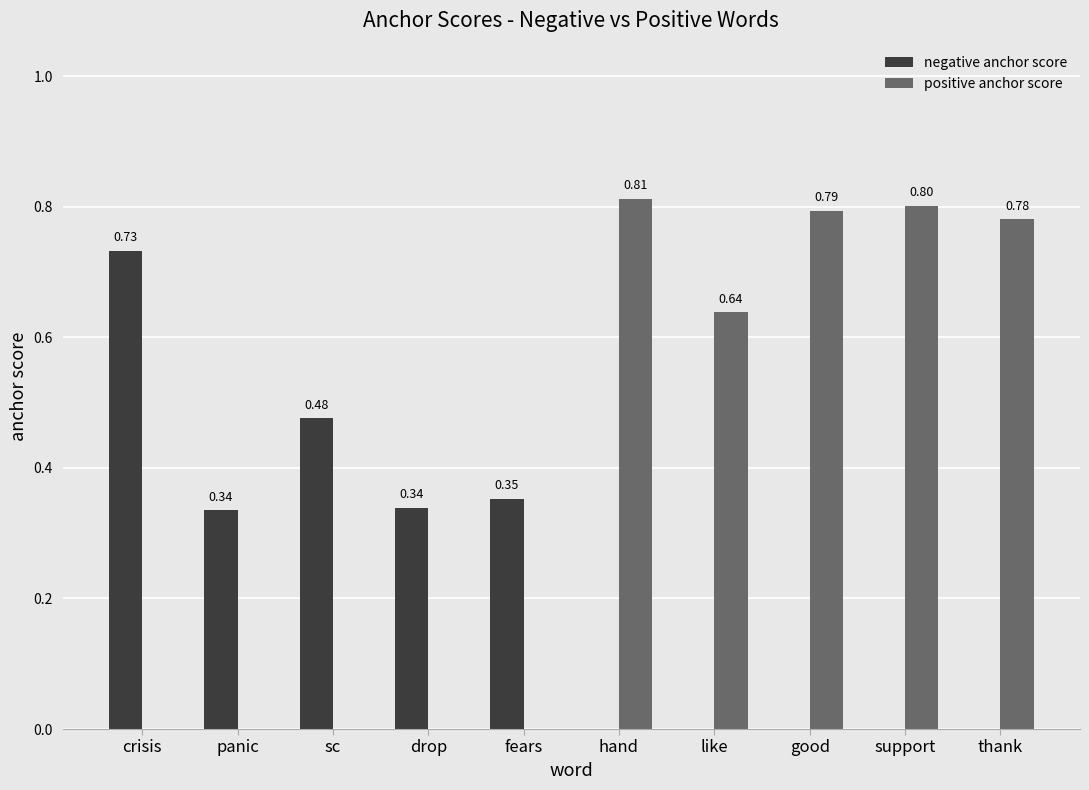

Which series has the largest total across all categories?

positive anchor score